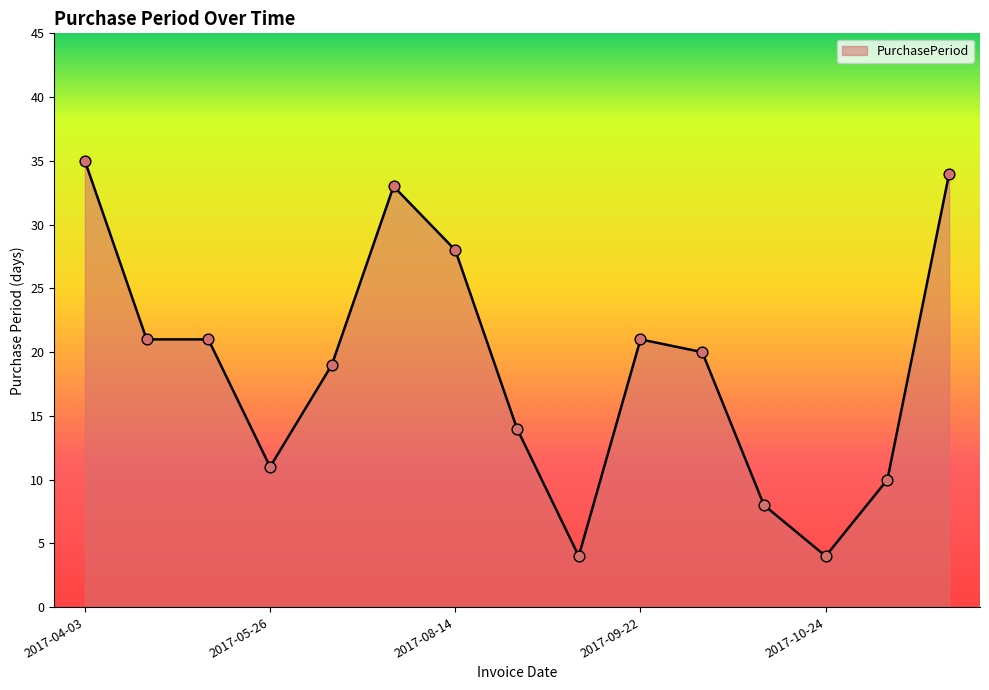

What is the difference between the maximum and minimum values?

31